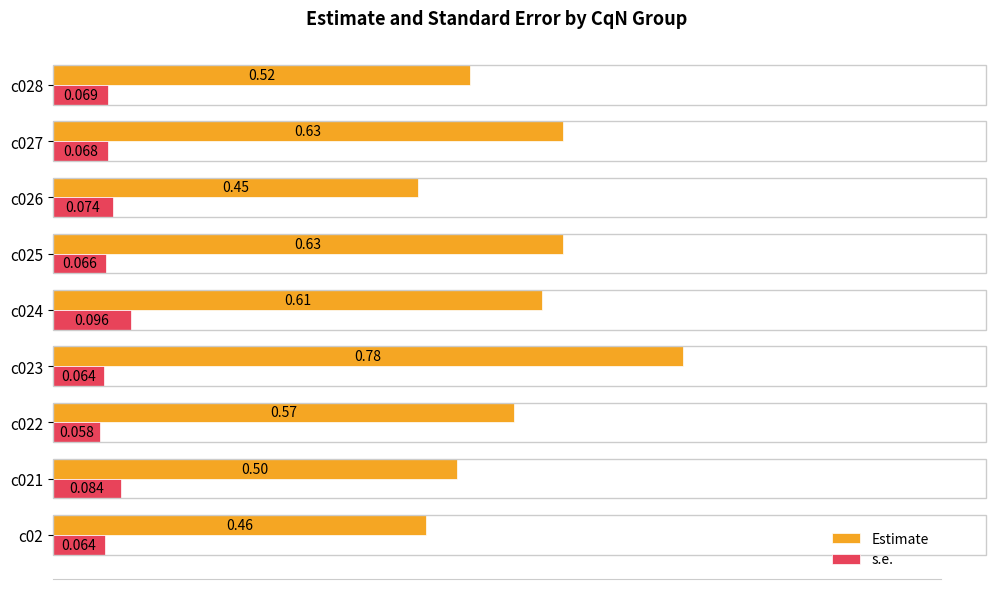

Is the value of Estimate at c02 greater than the value of s.e. at c026?

Yes